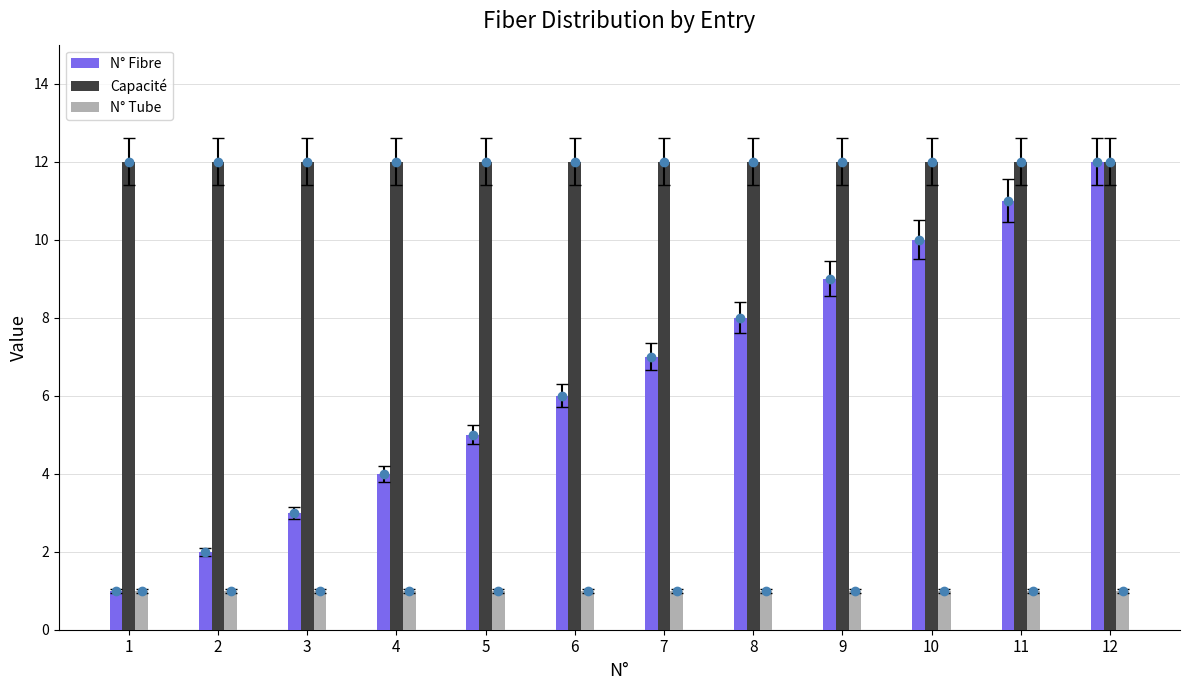

At how many categories does at least one series exceed 7?

12